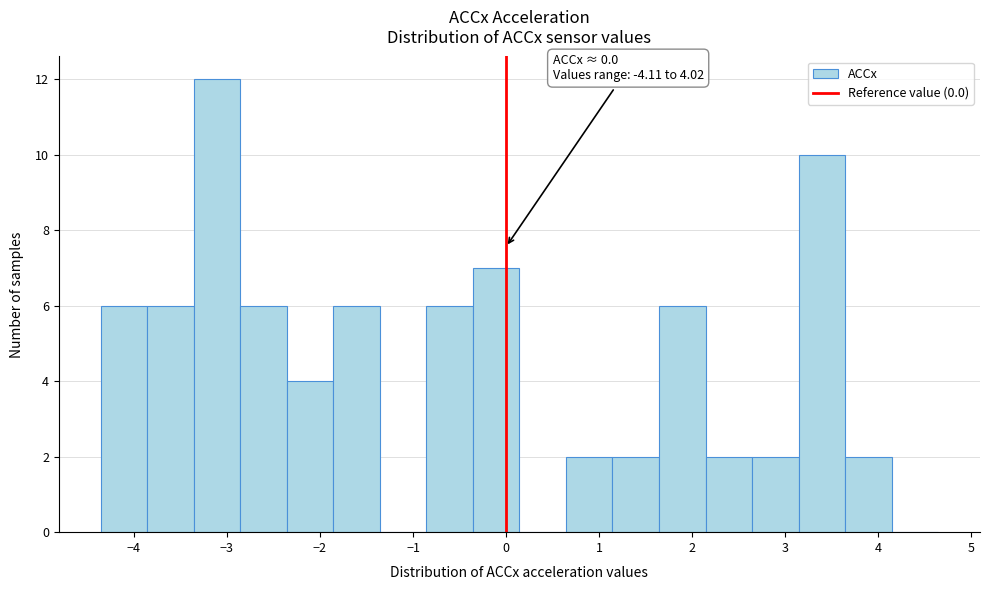

Which range on the x-axis has the tallest bar?

-3.4 to -2.9